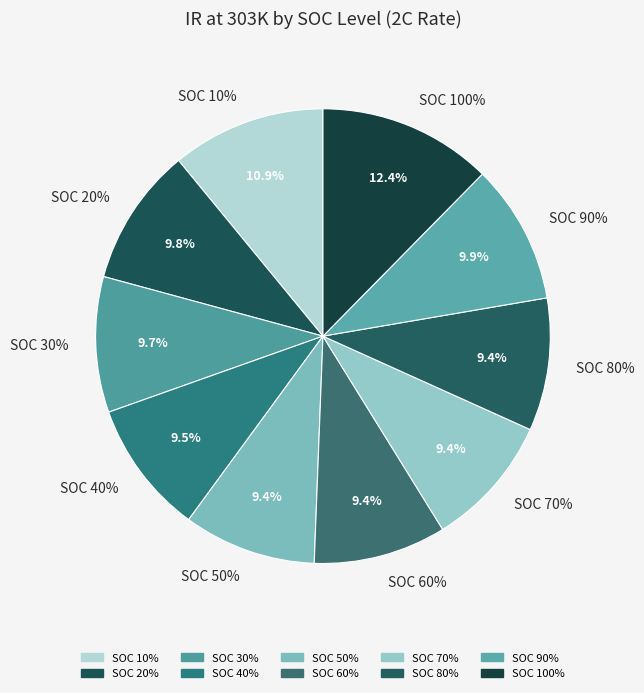

Does SOC 50% account for over 50% of the chart?

No